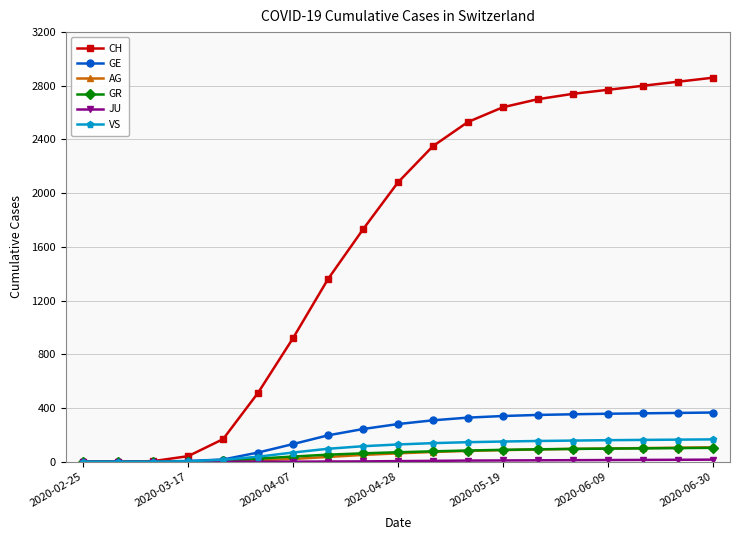

What is the maximum value shown in the chart?

2860